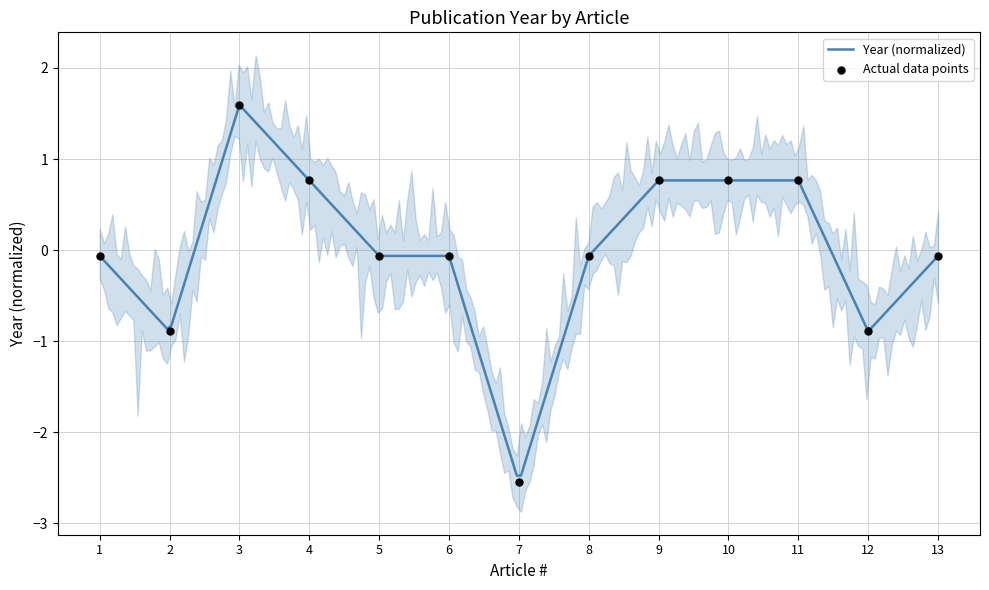

What is the change in value from 5 to 9?

+0.8